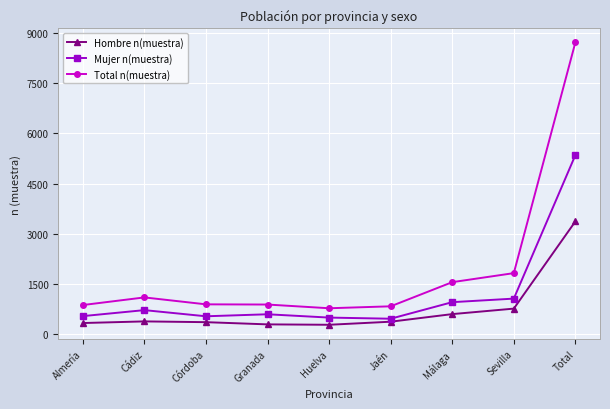

What is the label of the 4th point from the right?

Jaén